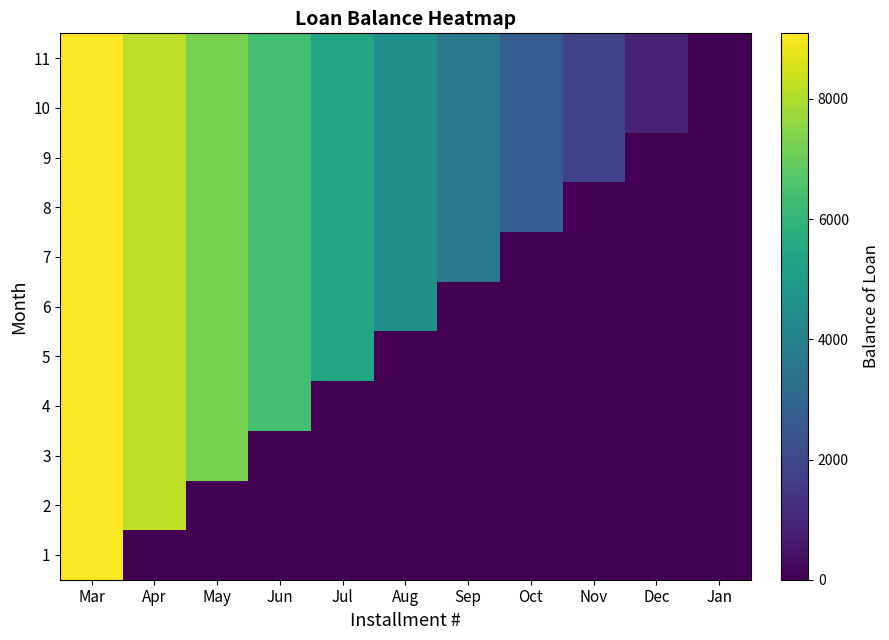

How many distinct data groups are displayed?

11